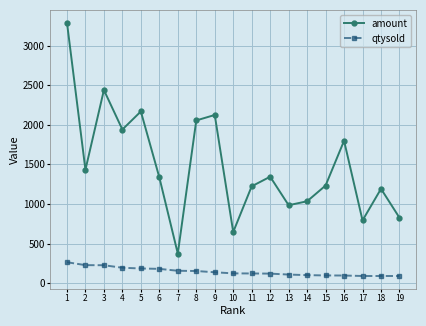

Which series changed the most between 6 and 7?

amount